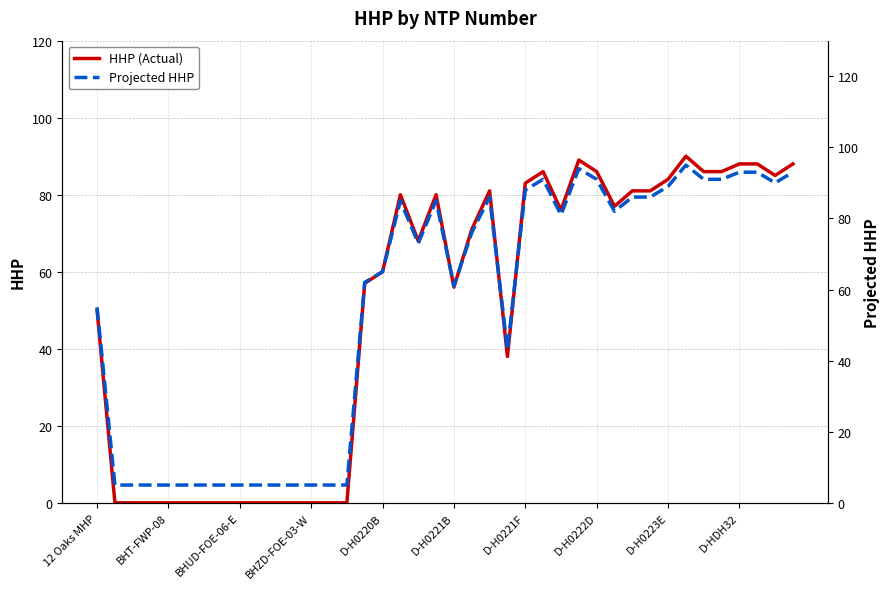

Which series changed the most between 25 and 34?

HHP (Actual)